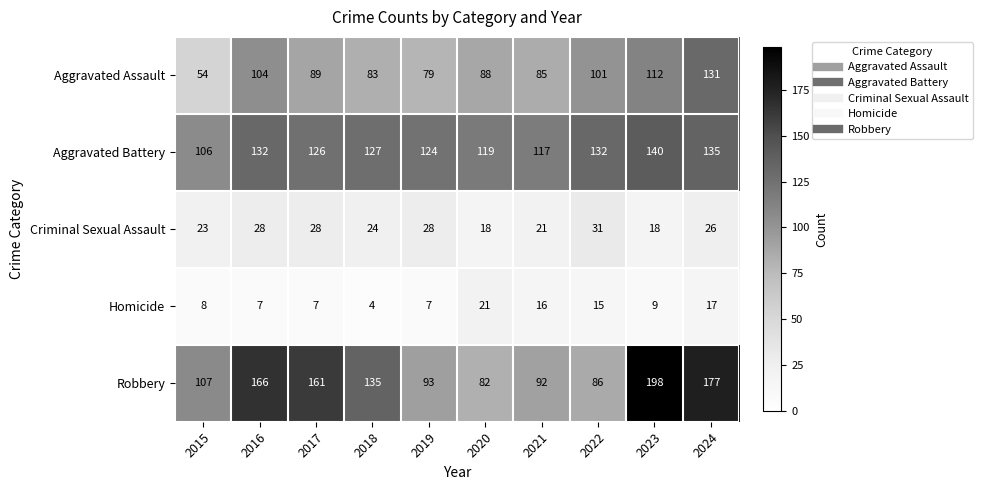

What is the total value across all series at 2022?

365